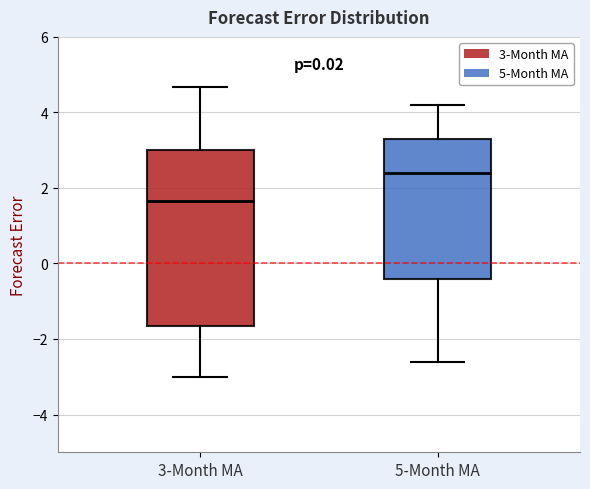

Reading left to right, transcribe this box plot: for each box, give where its median line is, the range the box spans, and where its two whiskers end, as read against the y-axis. The values are not printed on the chart, so give them approximately, as read against the axis.

3-Month MA: median 1.6, box -1.6 to 3.0, whiskers -3.0 to 4.6
5-Month MA: median 2.4, box -0.4 to 3.4, whiskers -2.6 to 4.2